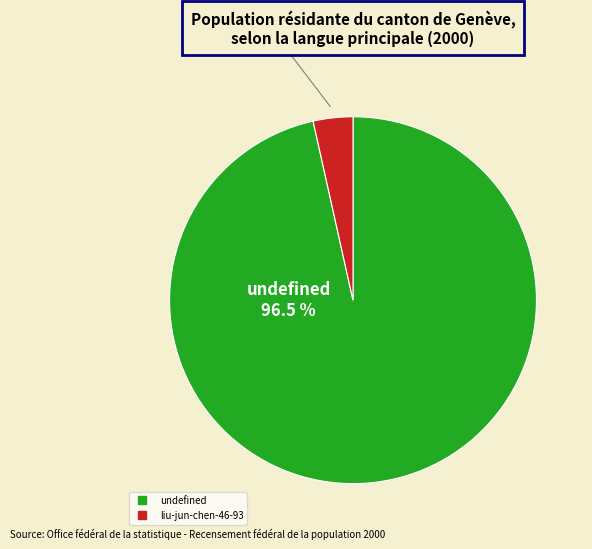

Rank the categories by value from highest to lowest.

undefined, liu-jun-chen-46-93